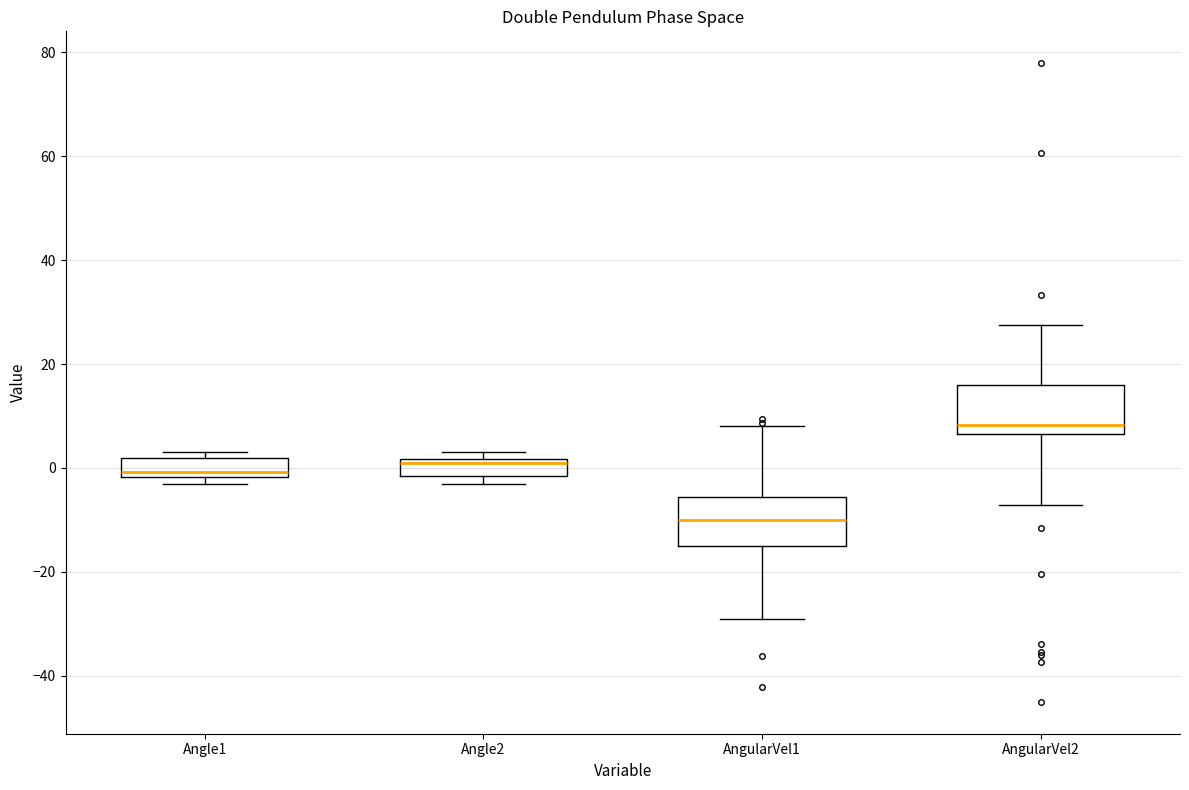

Where does the median line of the box for Angle1 sit on the y-axis? The values are not printed on the chart, so give them approximately, as read against the axis.

0